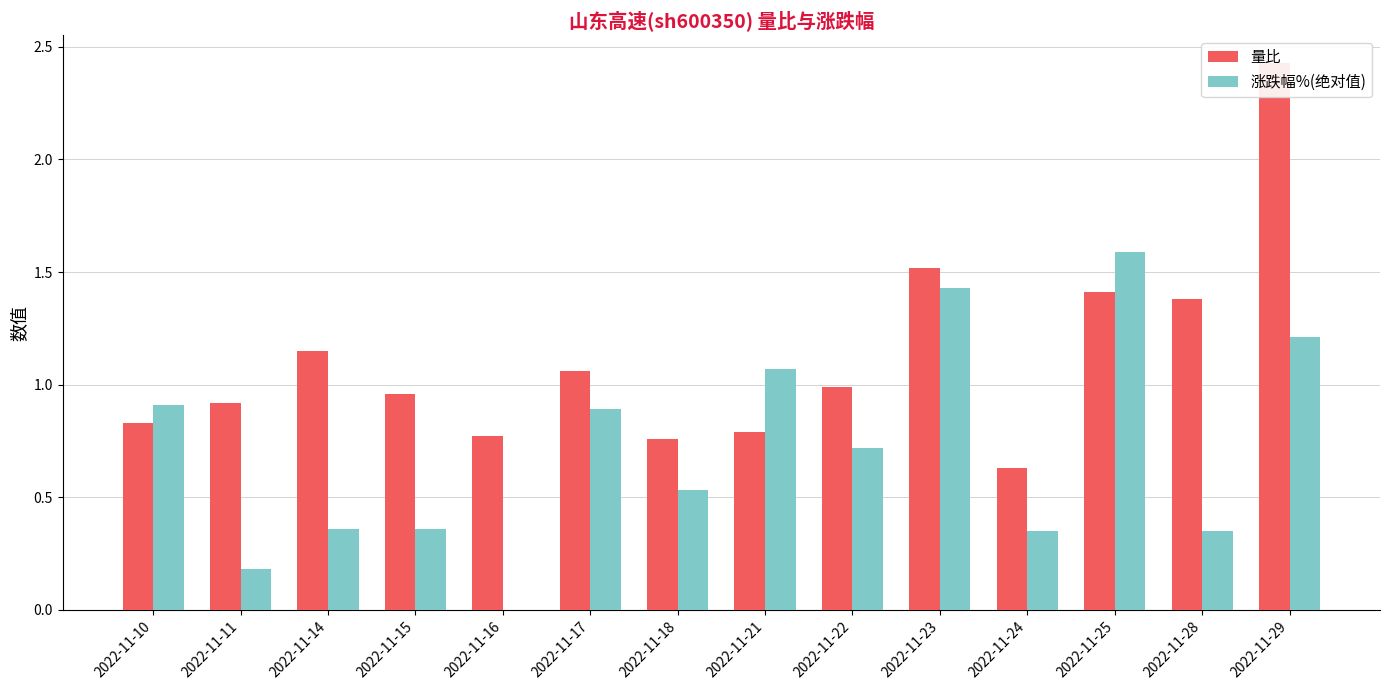

Reading left to right, list all the values displayed in this chart.

量比: 2022-11-10=0.8	2022-11-11=0.9	2022-11-14=1.1	2022-11-15=1.0	2022-11-16=0.8	2022-11-17=1.1	2022-11-18=0.8	2022-11-21=0.8	2022-11-22=1.0	2022-11-23=1.5	2022-11-24=0.6	2022-11-25=1.4	2022-11-28=1.4	2022-11-29=2.4
涨跌幅%(绝对值): 2022-11-10=0.9	2022-11-11=0.2	2022-11-14=0.4	2022-11-15=0.4	2022-11-16=0.0	2022-11-17=0.9	2022-11-18=0.5	2022-11-21=1.1	2022-11-22=0.7	2022-11-23=1.4	2022-11-24=0.3	2022-11-25=1.6	2022-11-28=0.3	2022-11-29=1.2